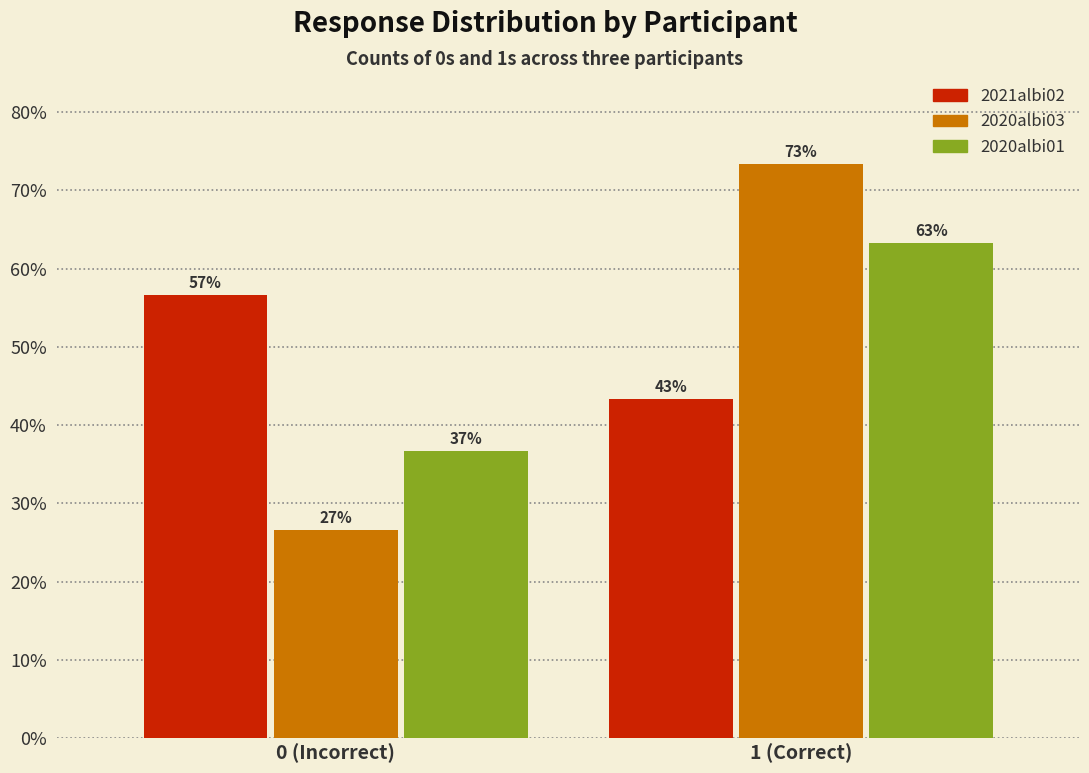

What are all the series names shown in the legend?

2021albi02, 2020albi03, 2020albi01